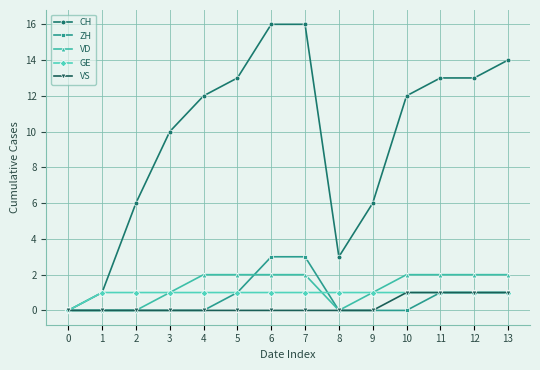

Rank the series at 6 from lowest to highest value.

VS, GE, VD, ZH, CH